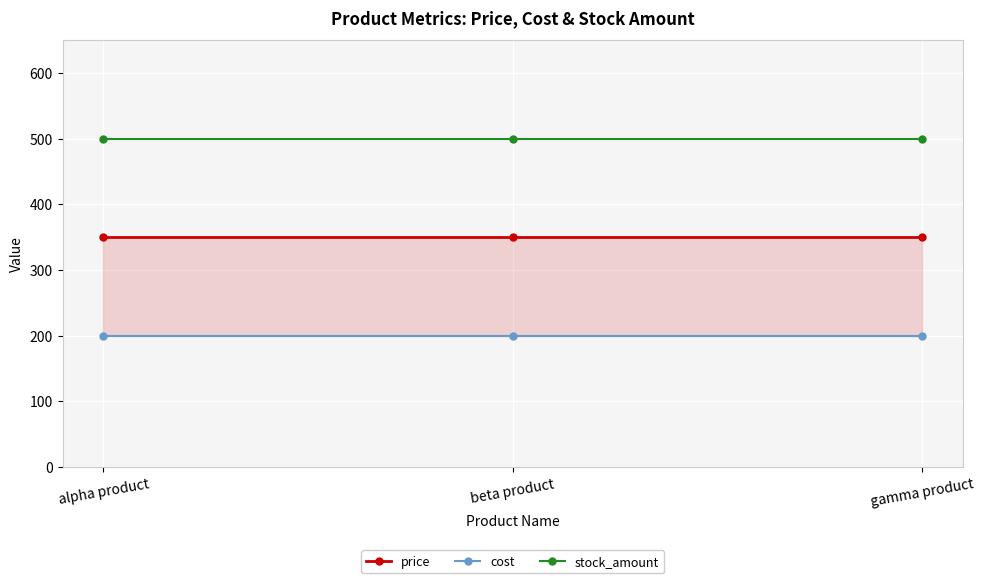

List the labels in order of cost value, smallest first.

alpha product, beta product, gamma product